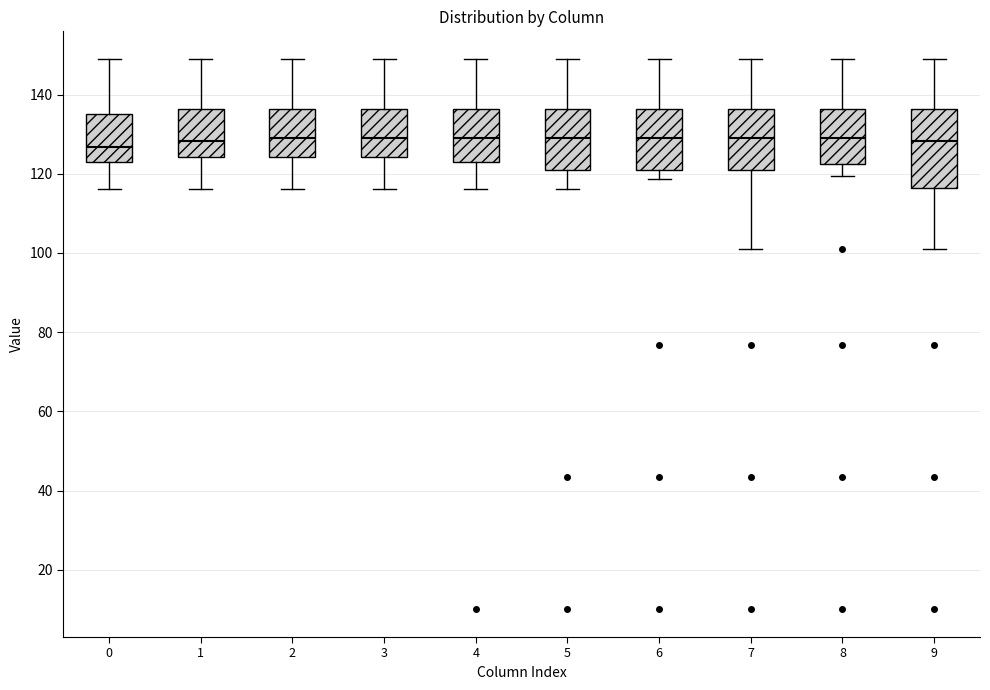

Reading left to right, read every box against the y-axis: the position of its median line, the range the box covers, and the ends of its whiskers. The values are not printed on the chart, so give them approximately, as read against the axis.

0: median 126, box 124 to 136, whiskers 116 to 150
1: median 128, box 124 to 136, whiskers 116 to 150
2: median 130, box 124 to 136, whiskers 116 to 150
3: median 130, box 124 to 136, whiskers 116 to 150
4: median 130, box 124 to 136, whiskers 116 to 150
5: median 130, box 120 to 136, whiskers 116 to 150
6: median 130, box 120 to 136, whiskers 118 to 150
7: median 130, box 120 to 136, whiskers 100 to 150
8: median 130, box 122 to 136, whiskers 120 to 150
9: median 128, box 116 to 136, whiskers 100 to 150